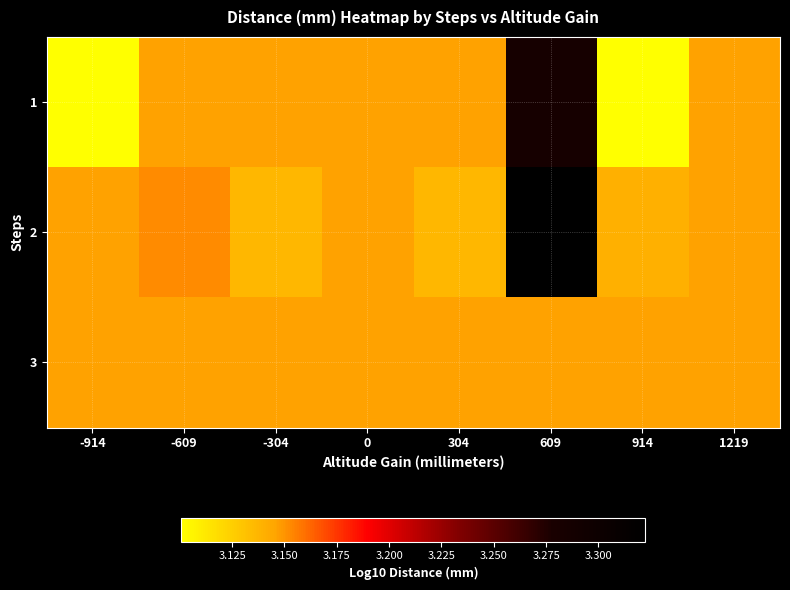

Which series has the largest total across all categories?

2